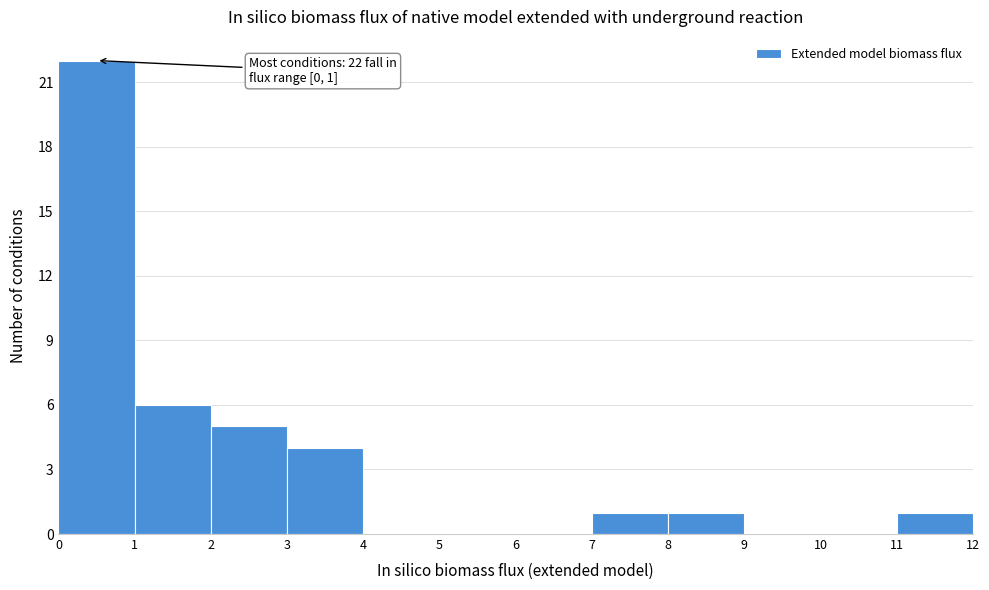

Which range on the x-axis has the tallest bar?

0 to 1